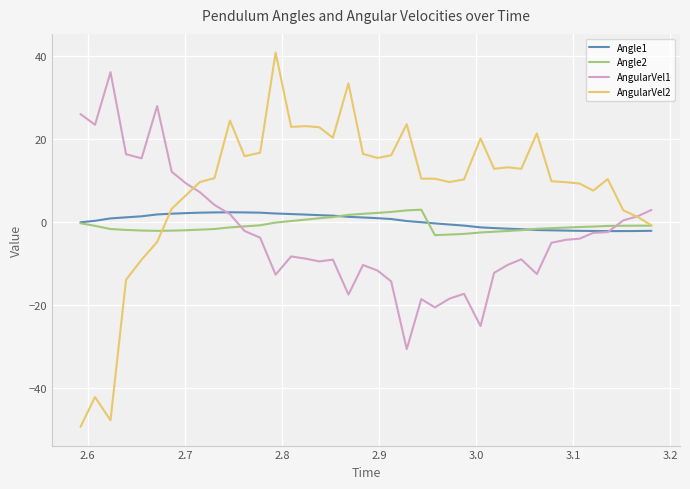

Which series has the widest spread of values?

AngularVel2